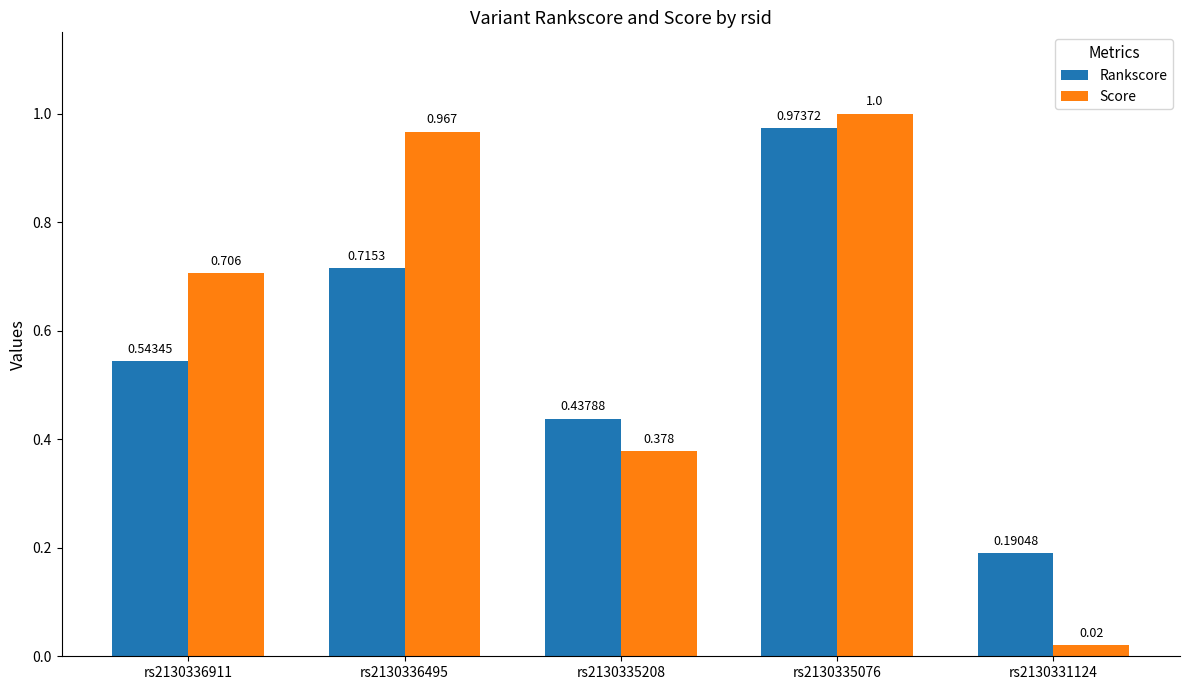

Which series changed the most between rs2130336495 and rs2130335208?

Score